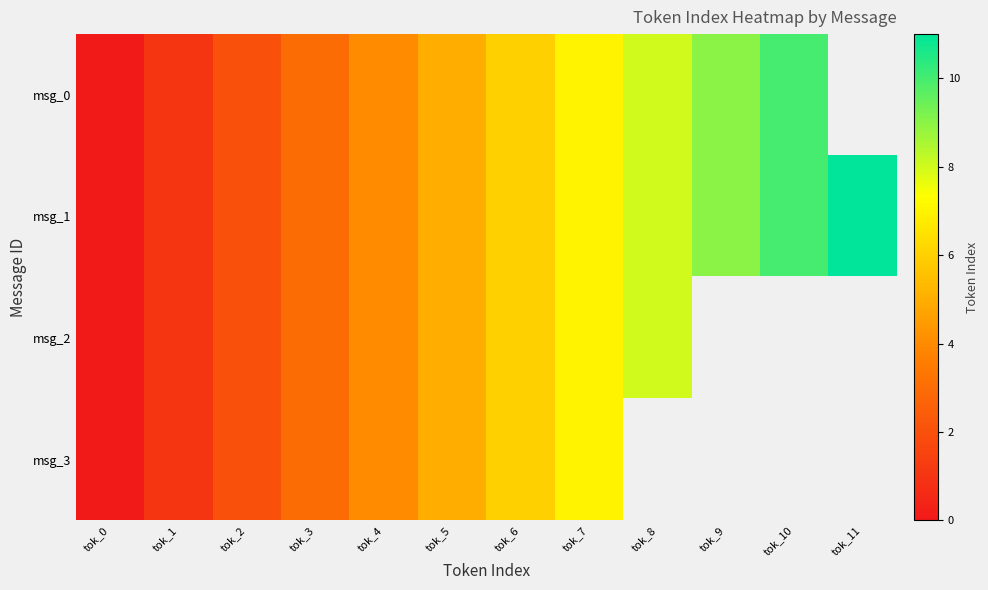

At which label does msg_1 reach its peak?

tok_11